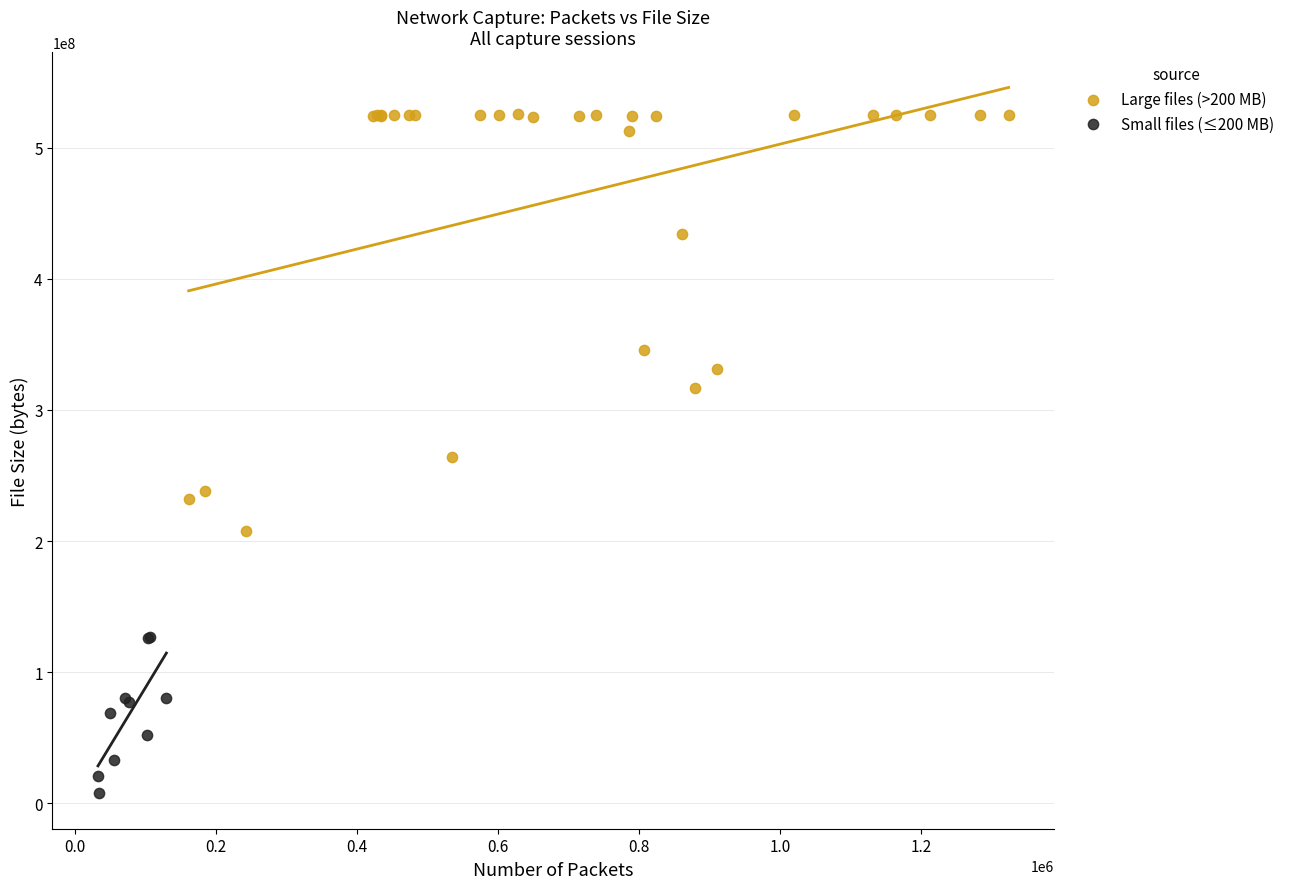

Which series contains the lowest Y value?

Small files (≤200 MB)